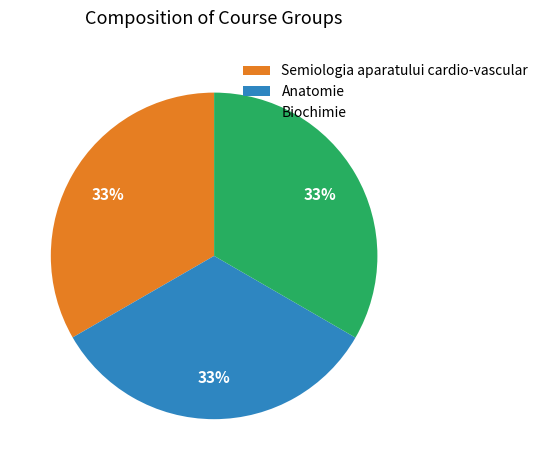

True or false: Anatomie accounts for 33% of the total.

True